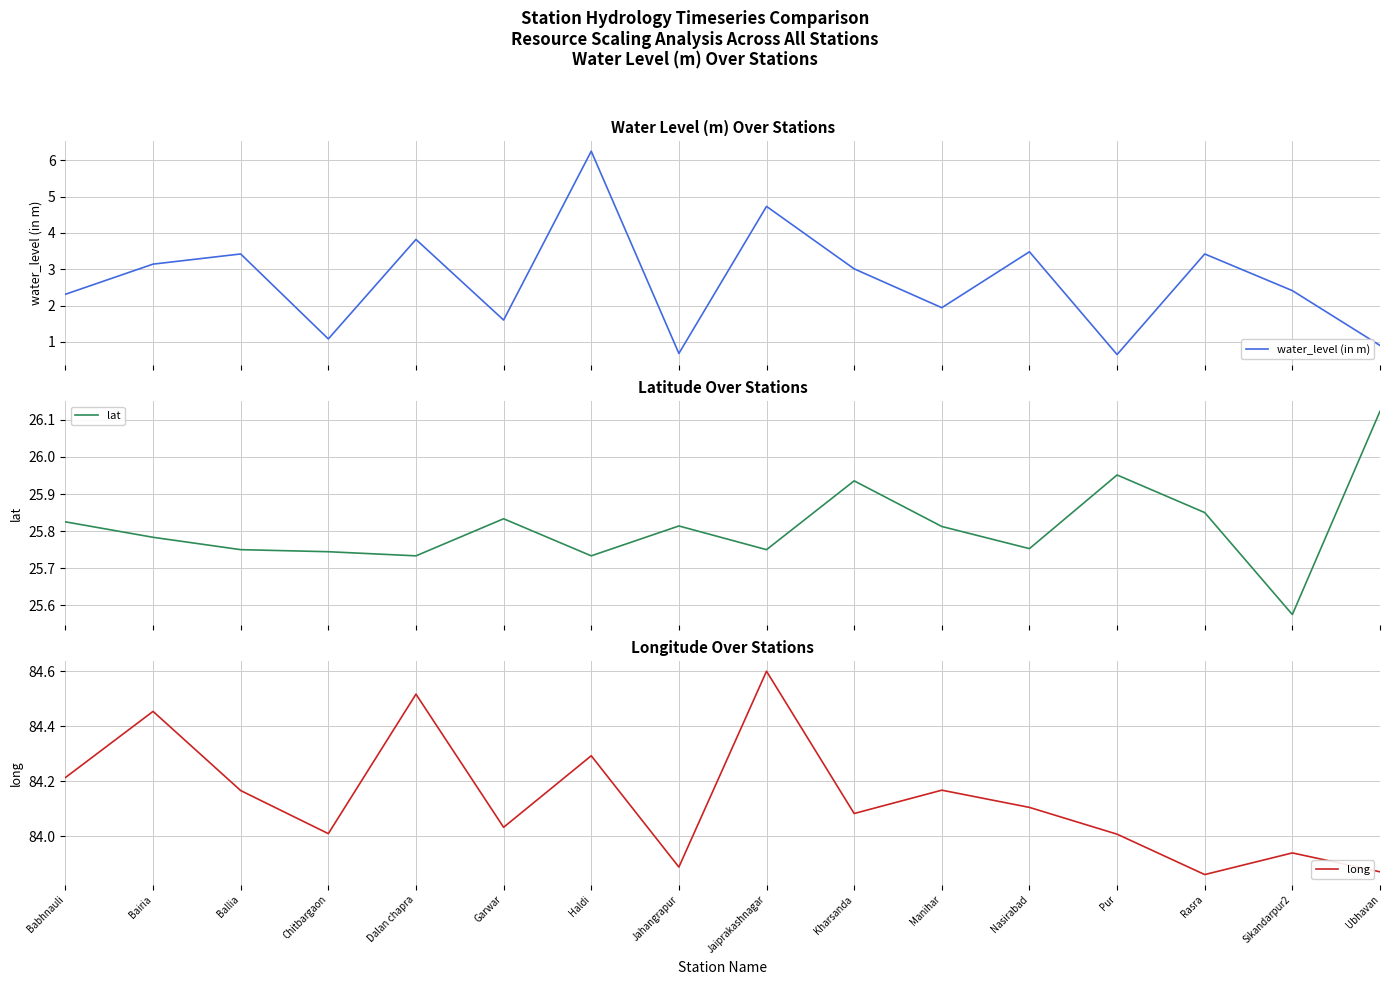

What is the approximate value of lat at Jahangrapur?

25.8